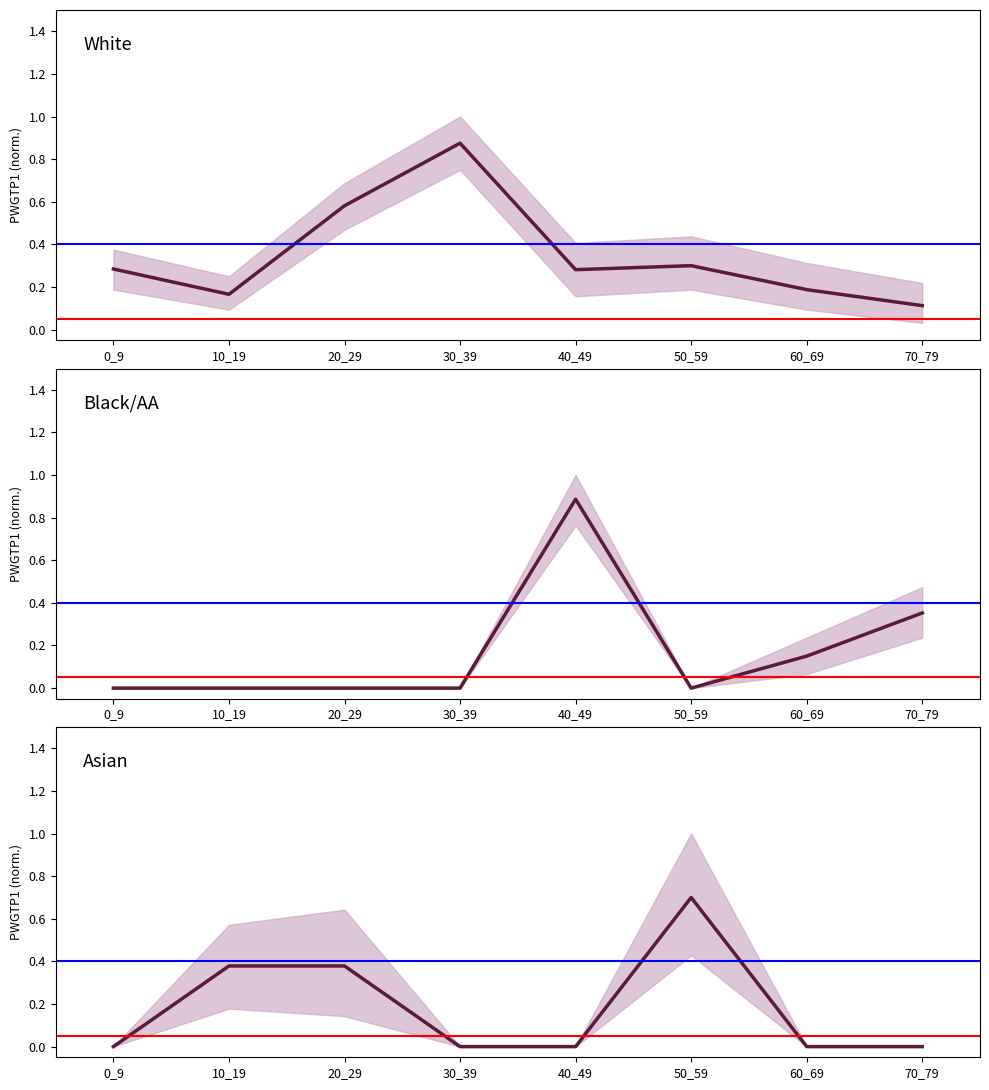

How many Asian values are between 0 and 1?

8